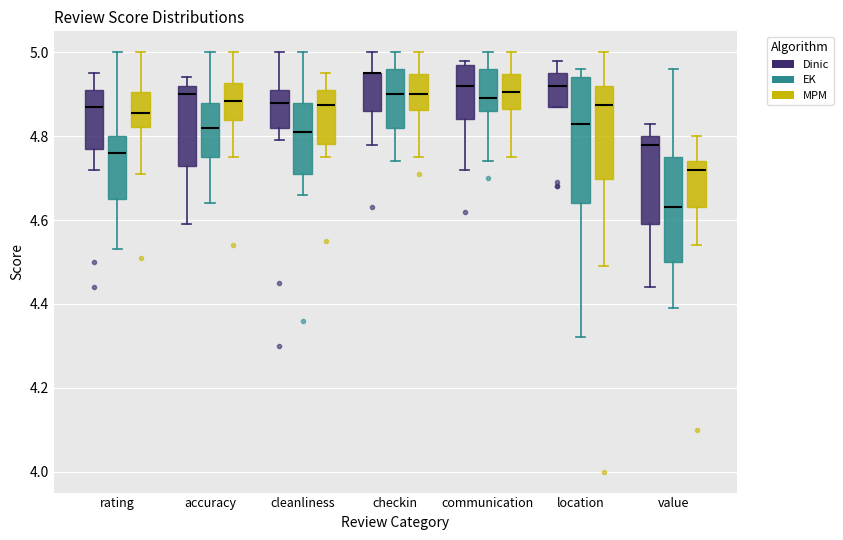

Where does the lower whisker of the box for value (Dinic) end on the y-axis? The values are not printed on the chart, so give them approximately, as read against the axis.

4.44